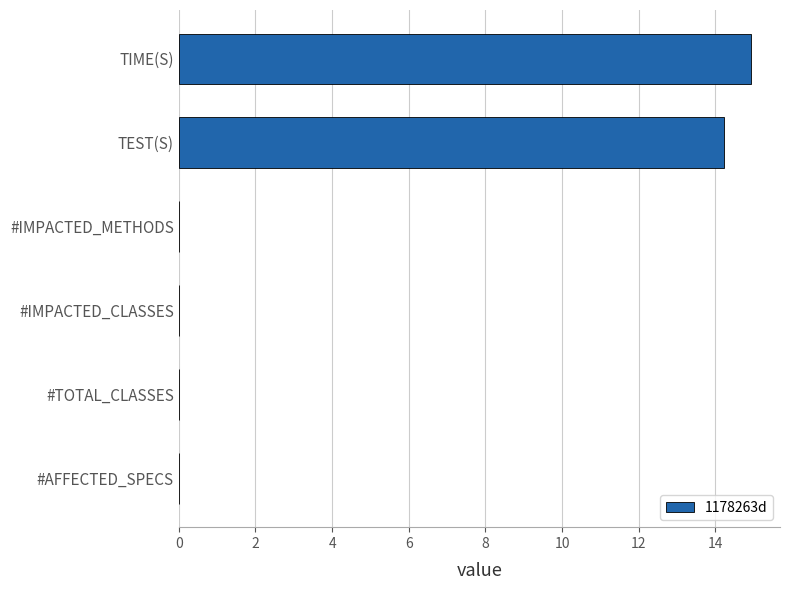

Count the number of data series in this chart.

1